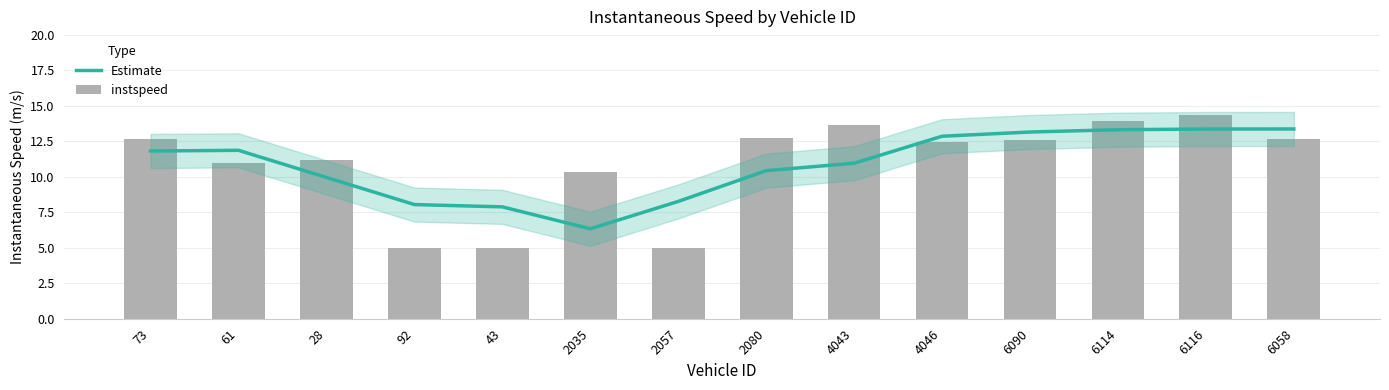

Where is instspeed nearest to the value 9?

2035